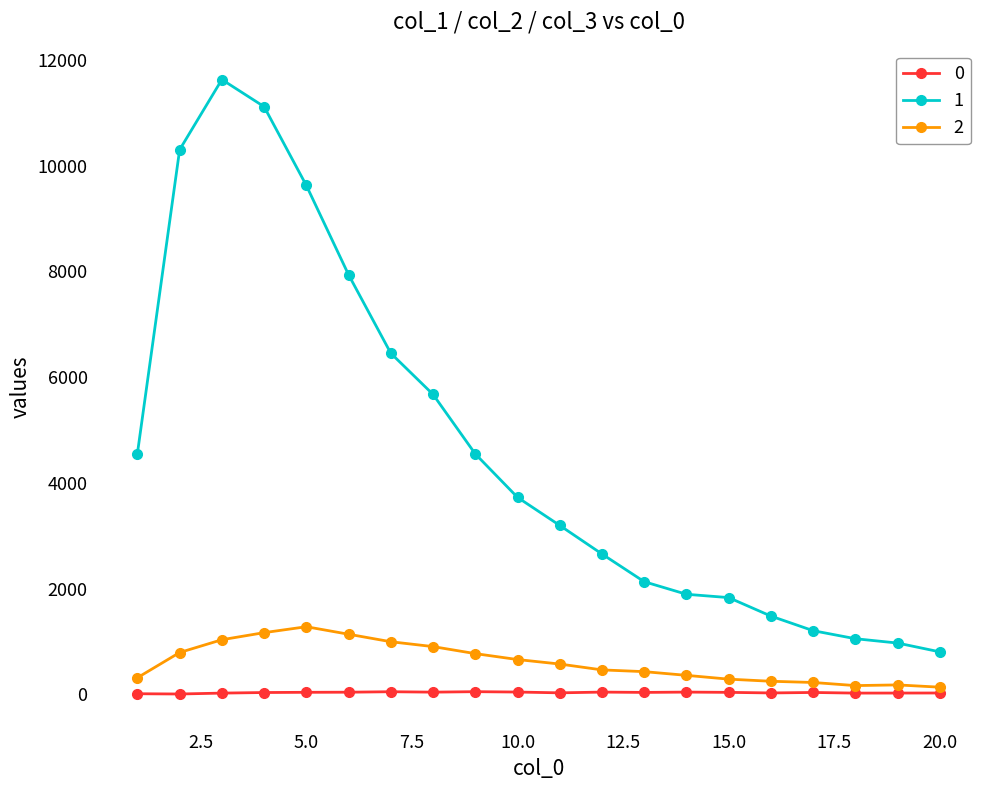

Does the chart display data point markers on the line(s)?

Yes